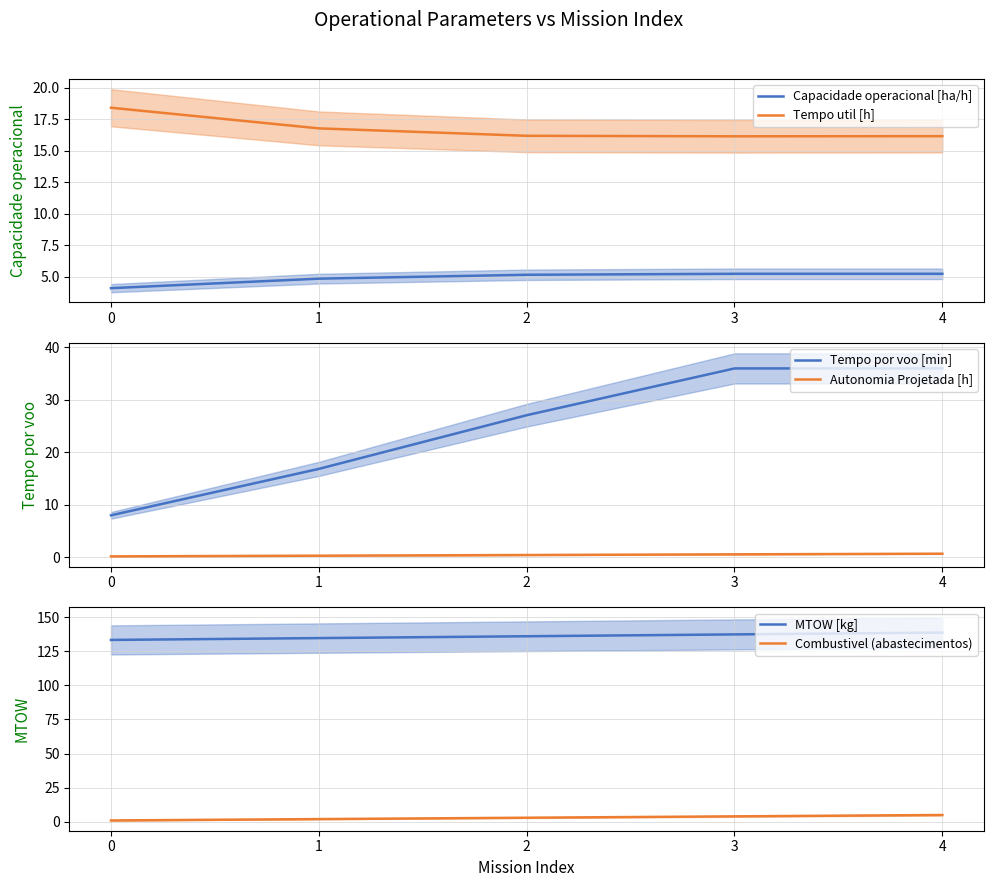

Which category has the highest value in the Autonomia Projetada [h] series?

4